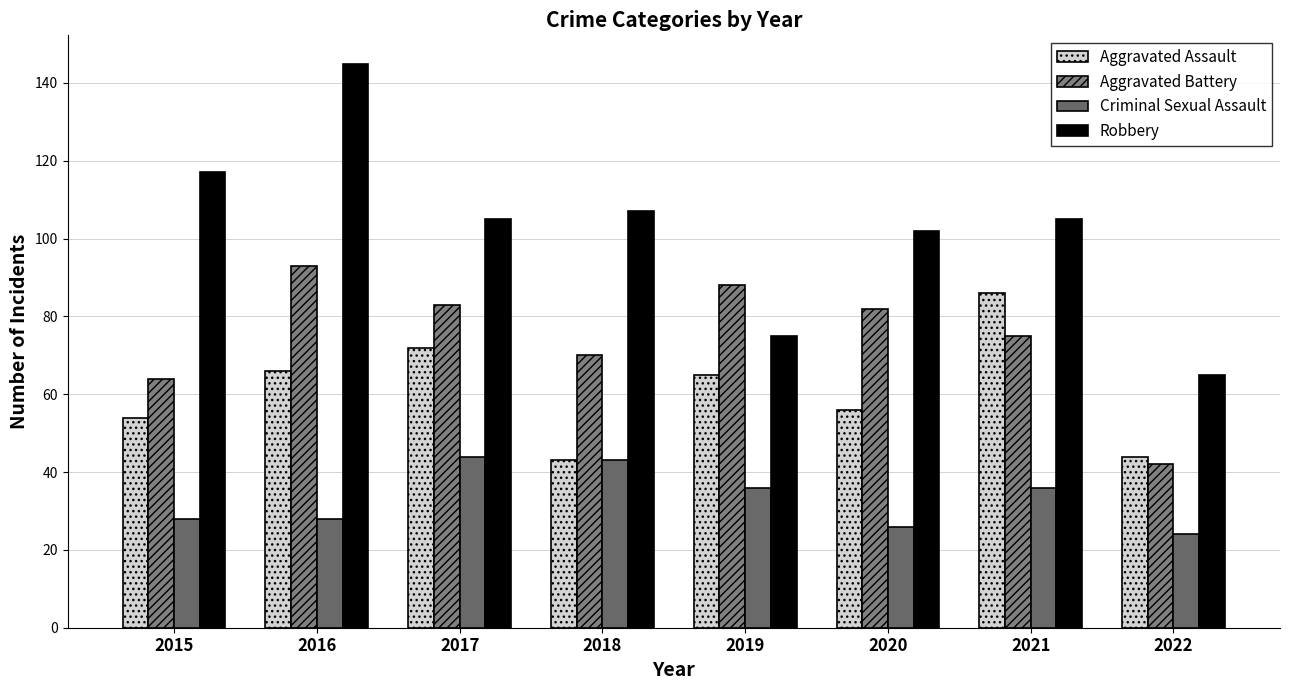

What is the value of the Aggravated Assault bar at the 4th from the left?

43